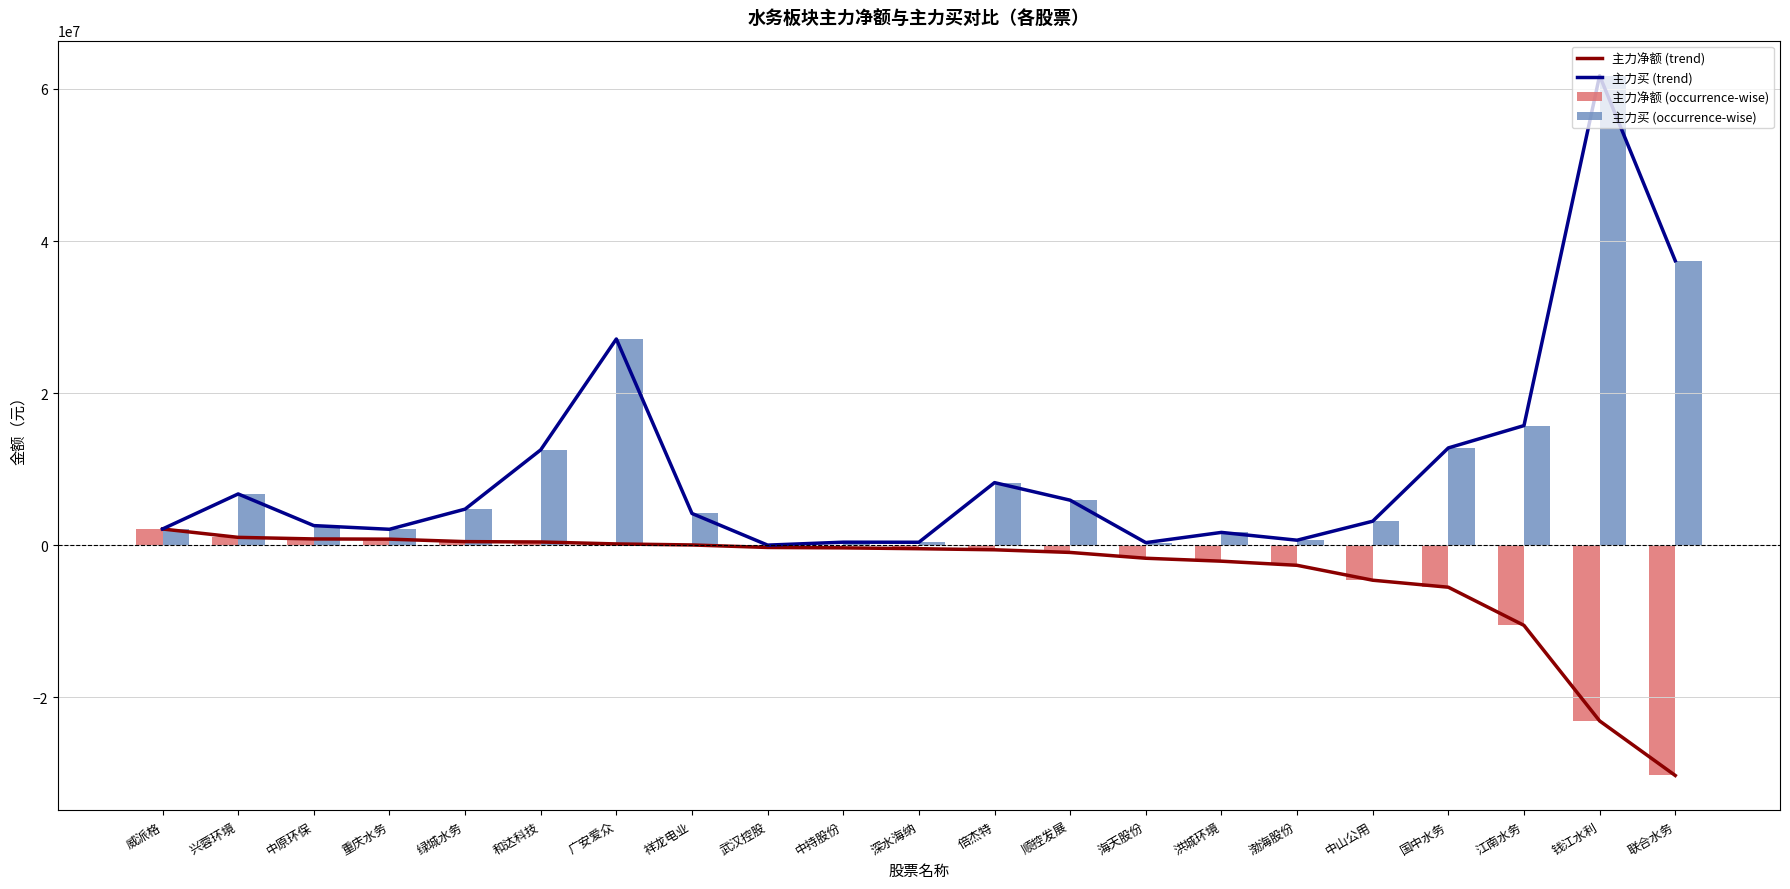

Rank the series by their maximum value, from highest to lowest.

主力买 (trend), 主力买 (occurrence-wise), 主力净额 (trend), 主力净额 (occurrence-wise)